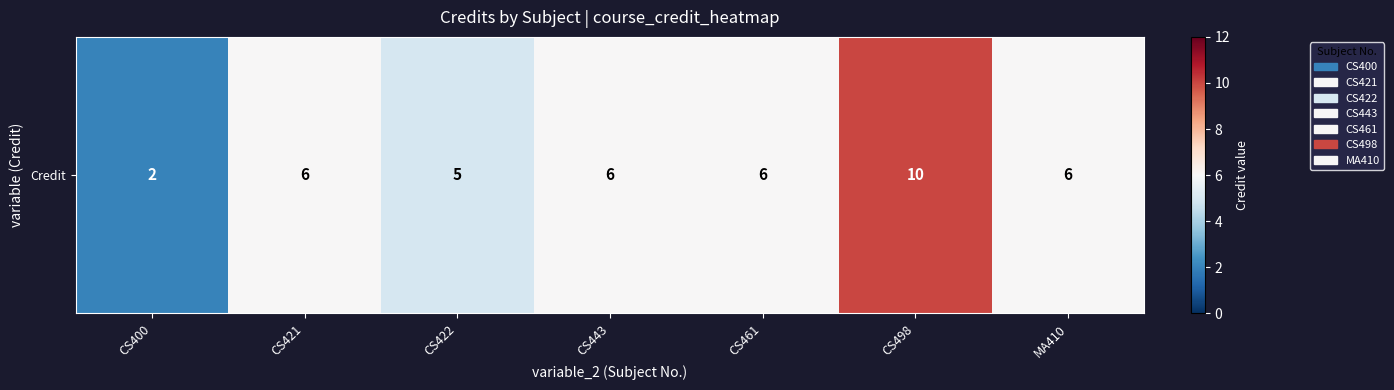

What value does the data have at MA410?

6